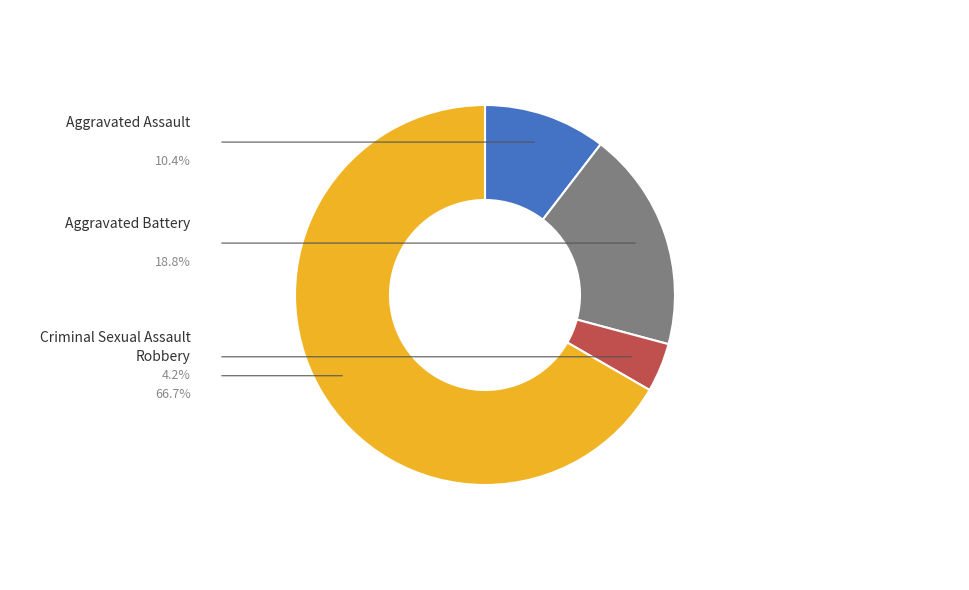

Which has a higher value, Aggravated Battery or Criminal Sexual Assault?

Aggravated Battery